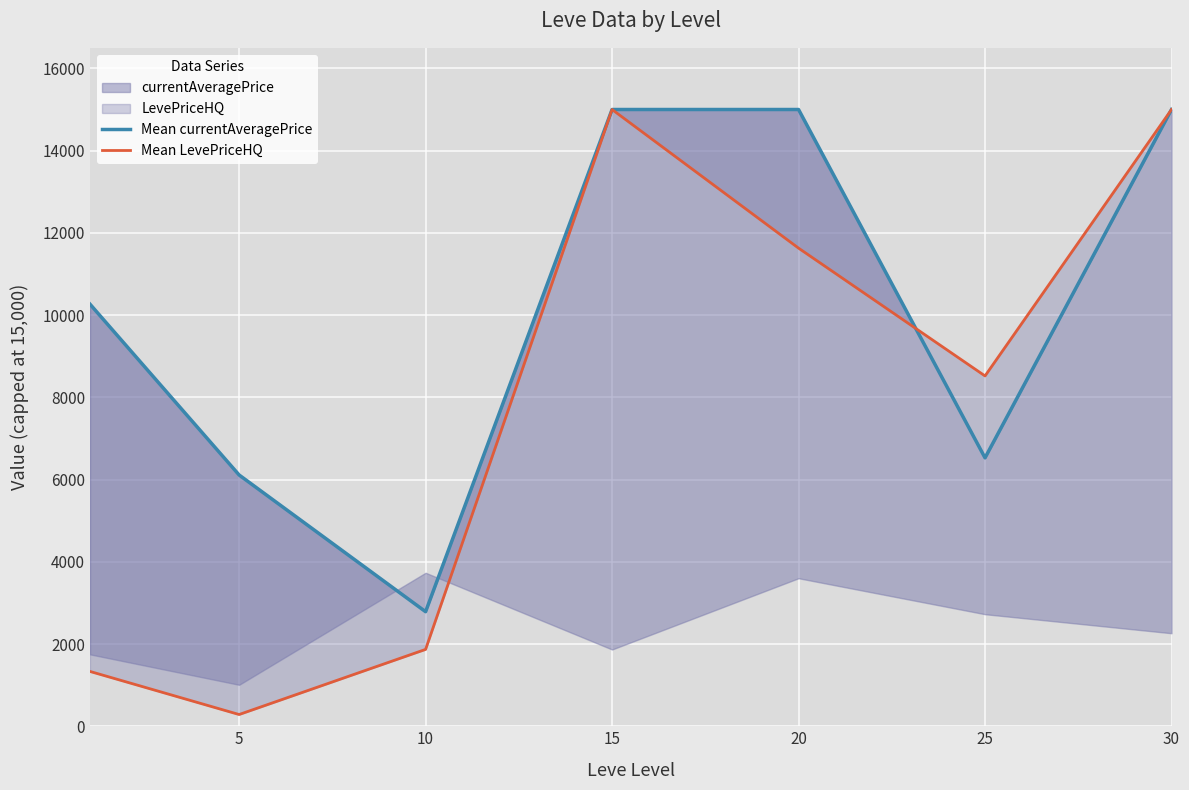

Where is Mean LevePriceHQ nearest to the value 7642?

25